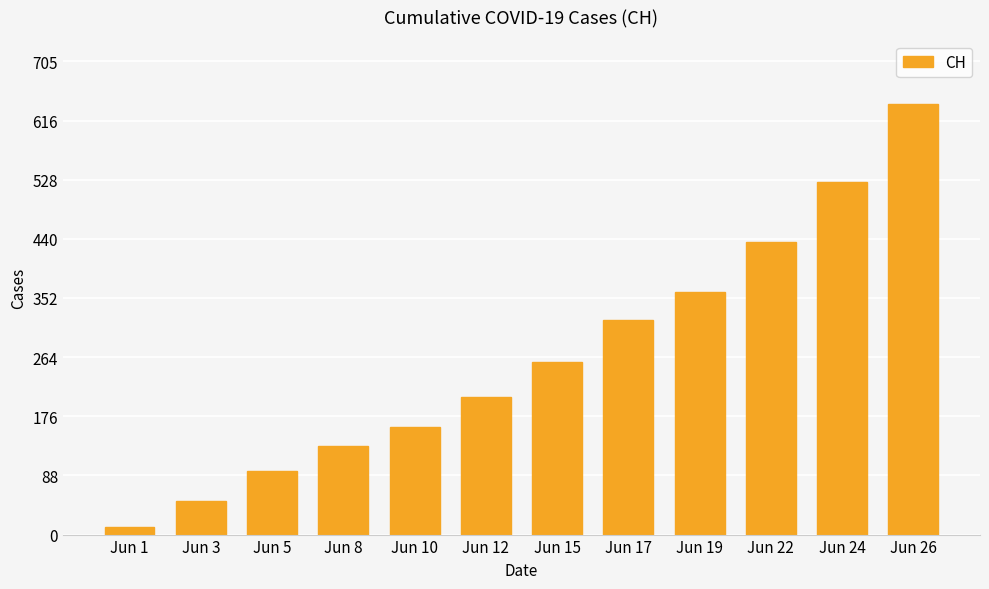

Rank the categories by value from lowest to highest.

Jun 1, Jun 3, Jun 5, Jun 8, Jun 10, Jun 12, Jun 15, Jun 17, Jun 19, Jun 22, Jun 24, Jun 26